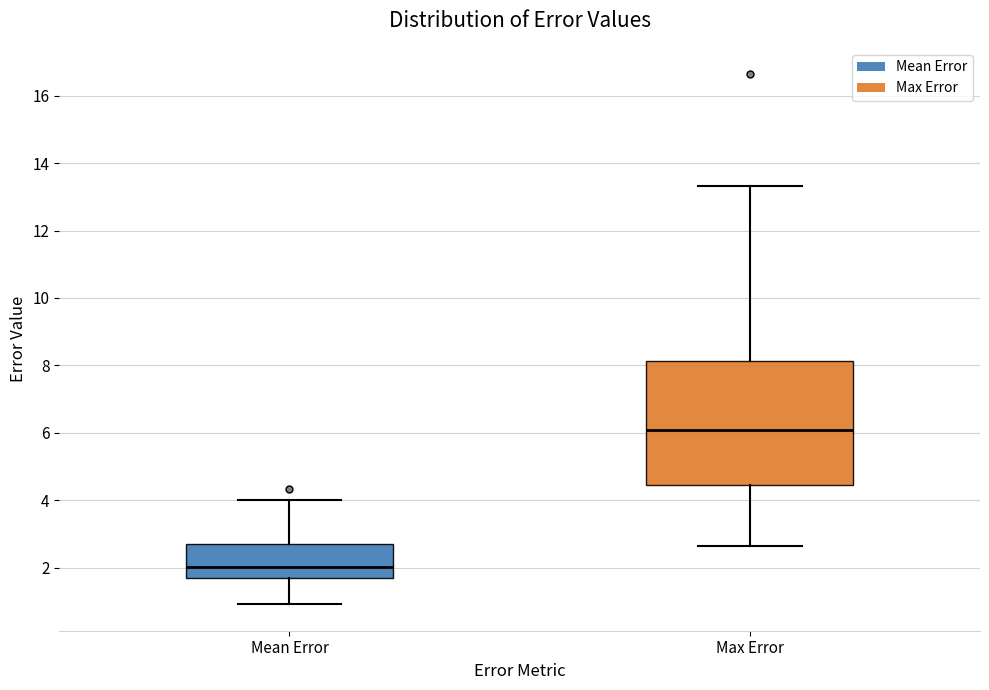

Where is the upper edge of the box for Mean Error on the y-axis? The values are not printed on the chart, so give them approximately, as read against the axis.

2.6